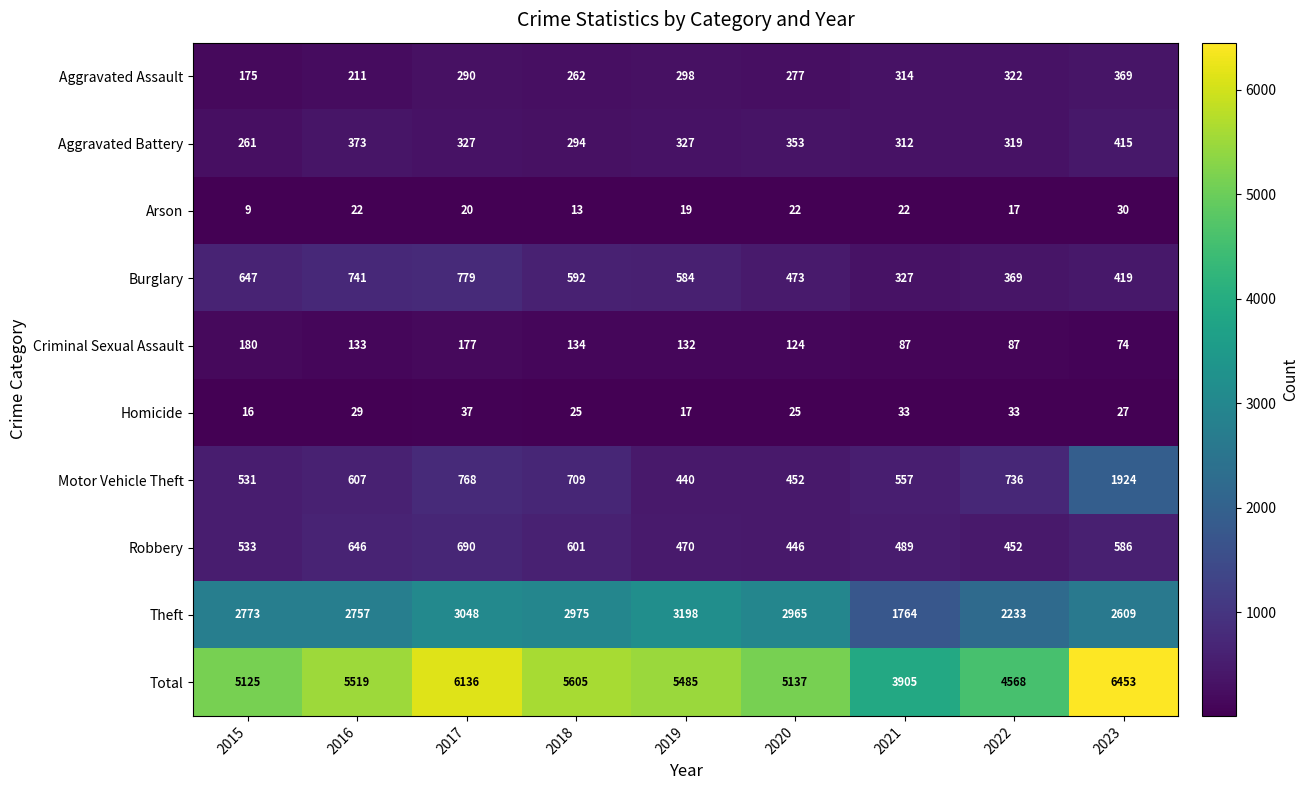

Rank the series by their maximum value, from lowest to highest.

Arson, Homicide, Criminal Sexual Assault, Aggravated Assault, Aggravated Battery, Robbery, Burglary, Motor Vehicle Theft, Theft, Total